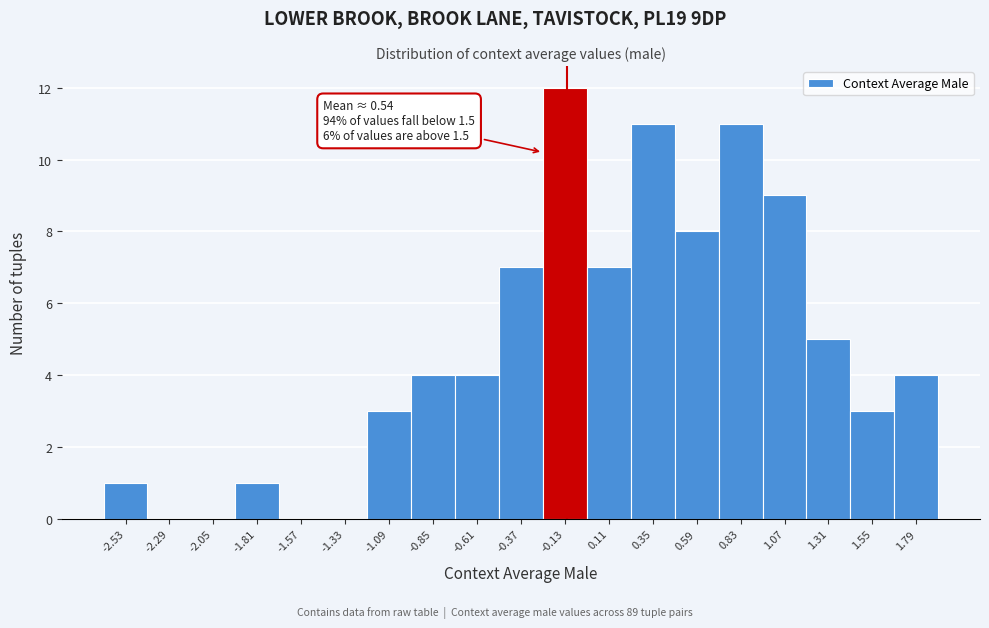

Reading left to right, list all the values displayed in this chart.

-2.53=1	-2.29=0	-2.05=0	-1.81=1	-1.57=0	-1.33=0	-1.09=3	-0.85=4	-0.61=4	-0.37=7	-0.13=12	0.11=7	0.35=11	0.59=8	0.83=11	1.07=9	1.31=5	1.55=3	1.79=4